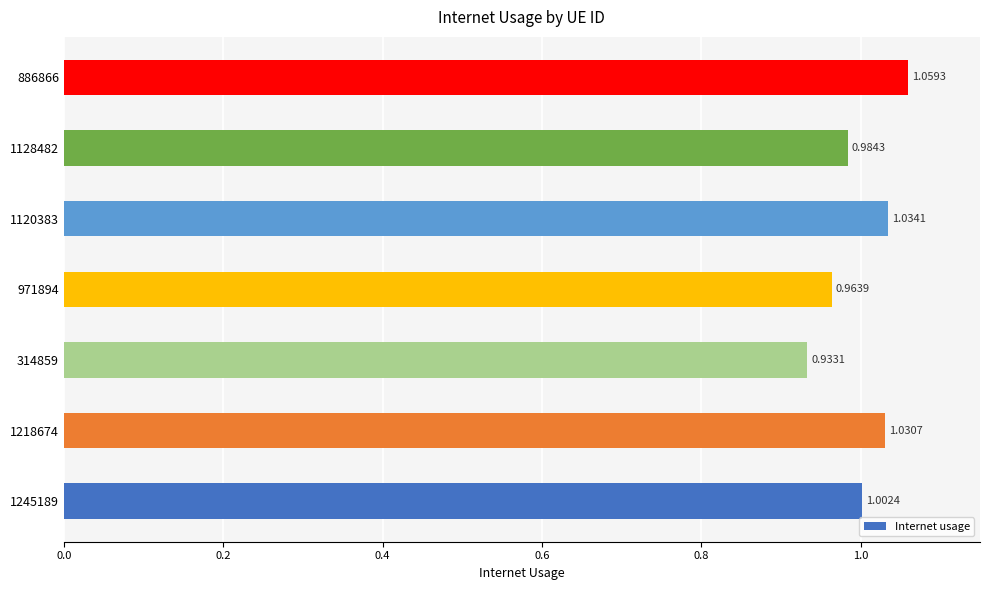

Rank the categories by value from highest to lowest.

886866, 1120383, 1218674, 1245189, 1128482, 971894, 314859